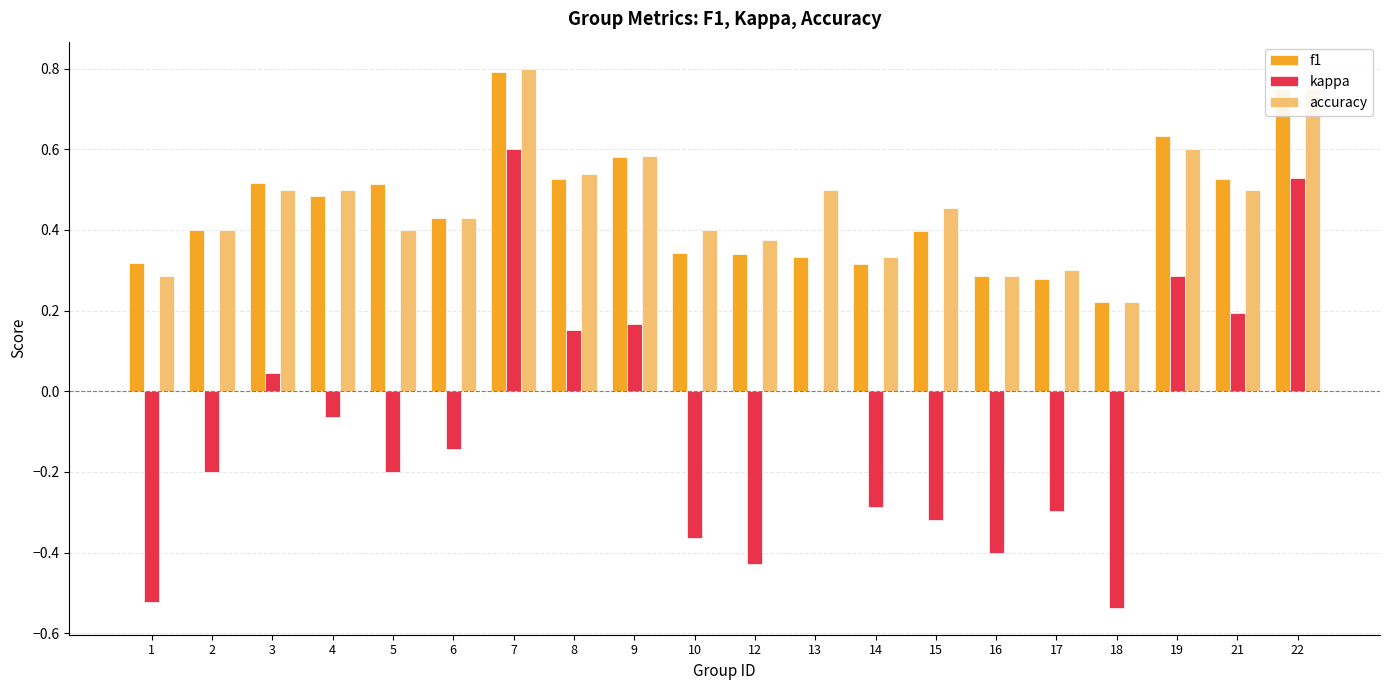

What is the sum of all kappa values?

-1.8